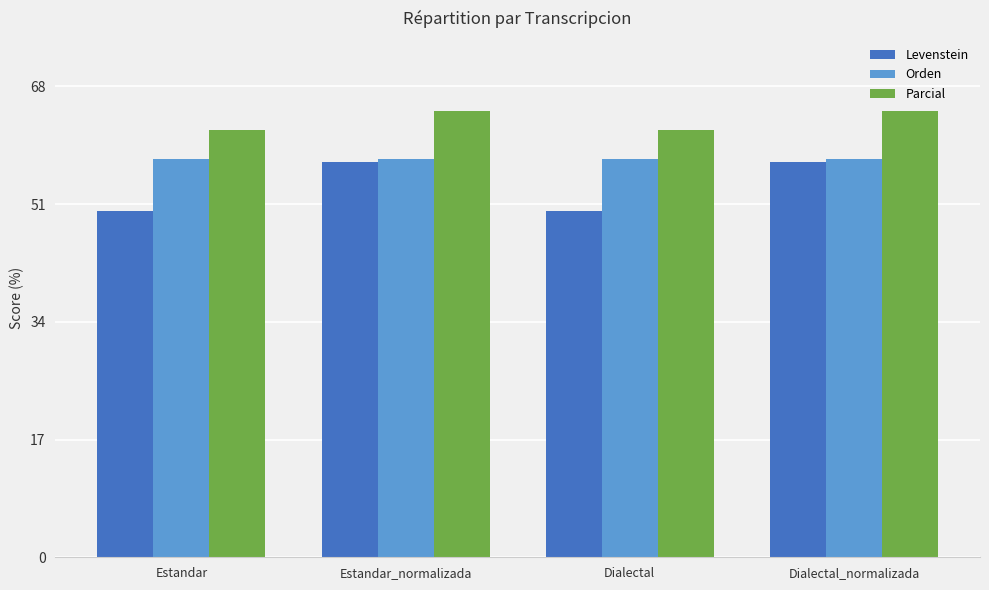

What is the total value across all series at Dialectal_normalizada?

179.2